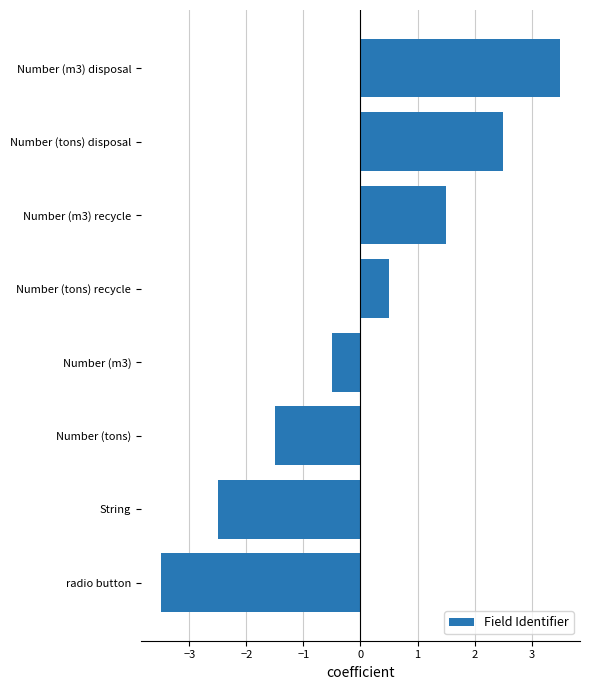

What is the sum of the values at radio button and Number (tons)?

-5.0